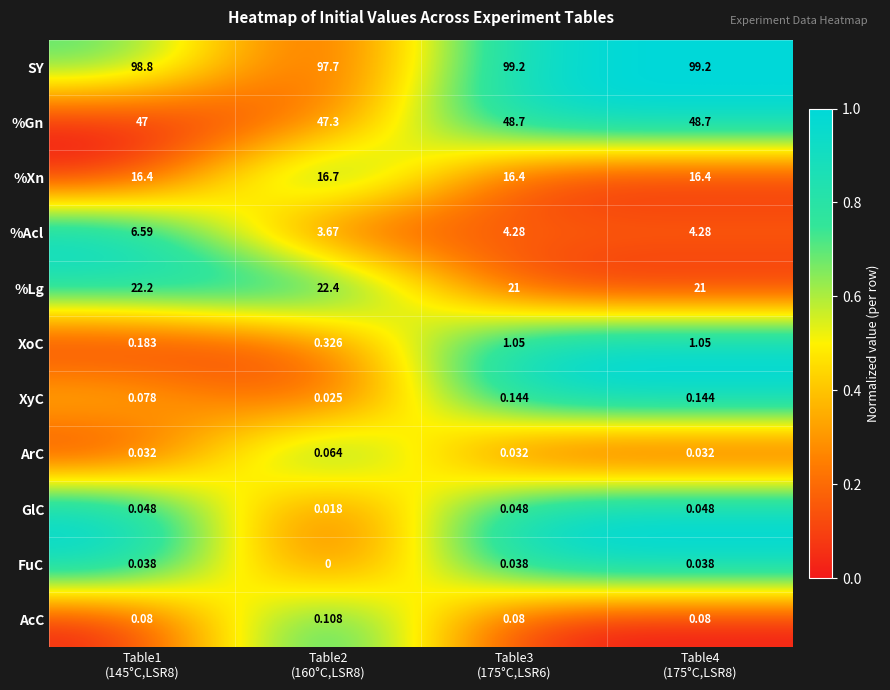

What is the total value across all series at Table1
(145°C,LSR8)?

191.4